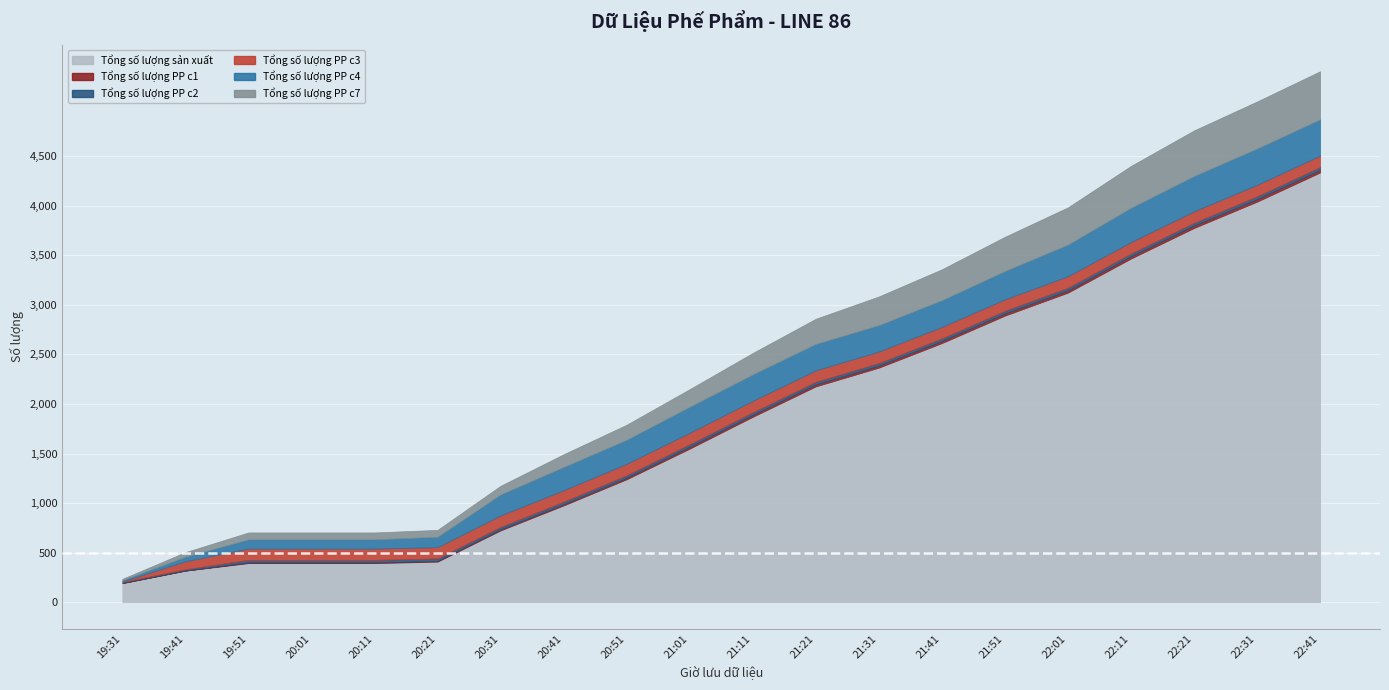

True or false: Tổng số lượng PP c7 and Tổng số lượng sản xuất cross at least once.

False